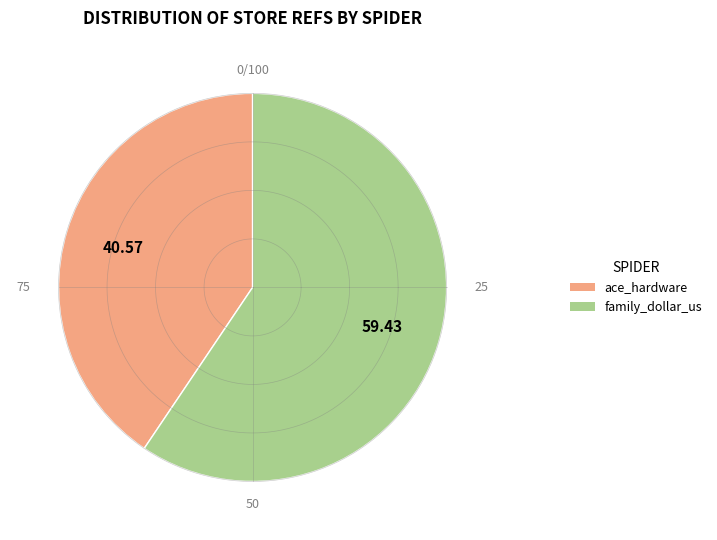

Count the number of slices in the pie.

2